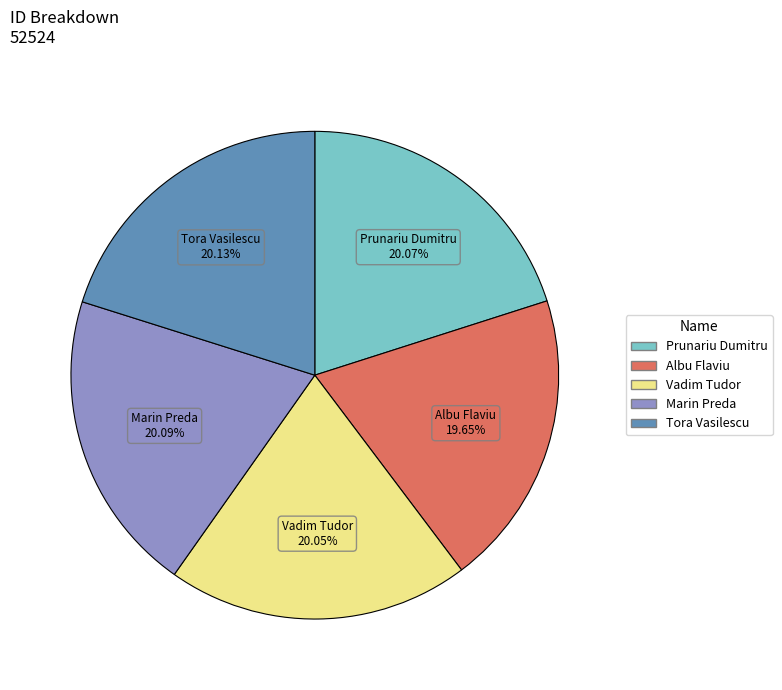

Is Vadim Tudor the majority of the pie?

No